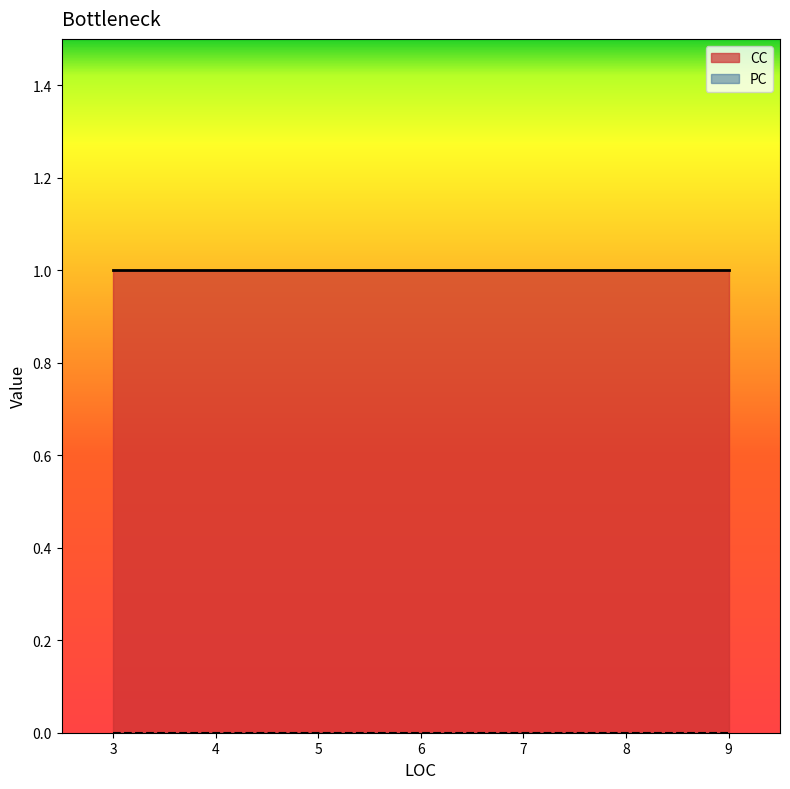

What is the total value across all series at 3?

1